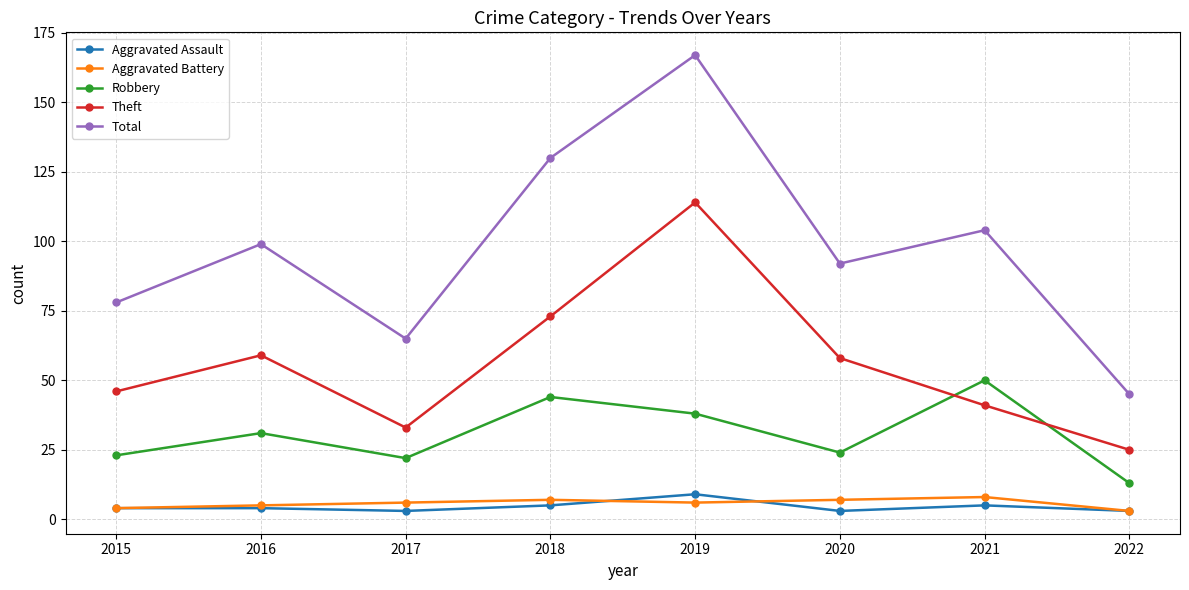

Which series changed the most between 2016 and 2017?

Total